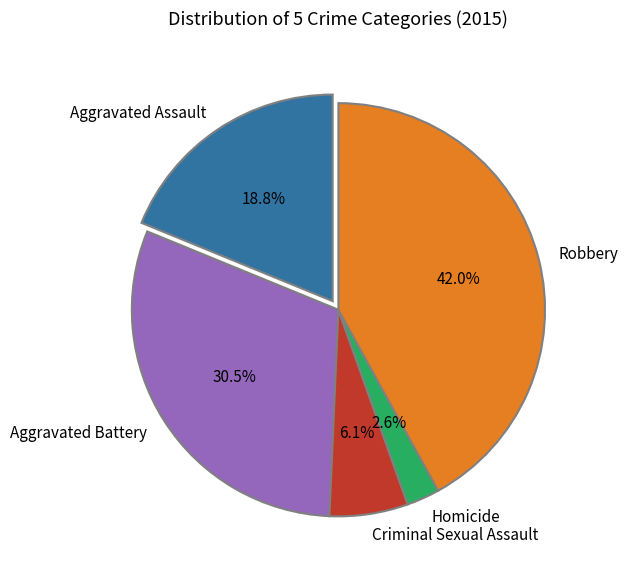

Is Aggravated Assault the majority of the pie?

No